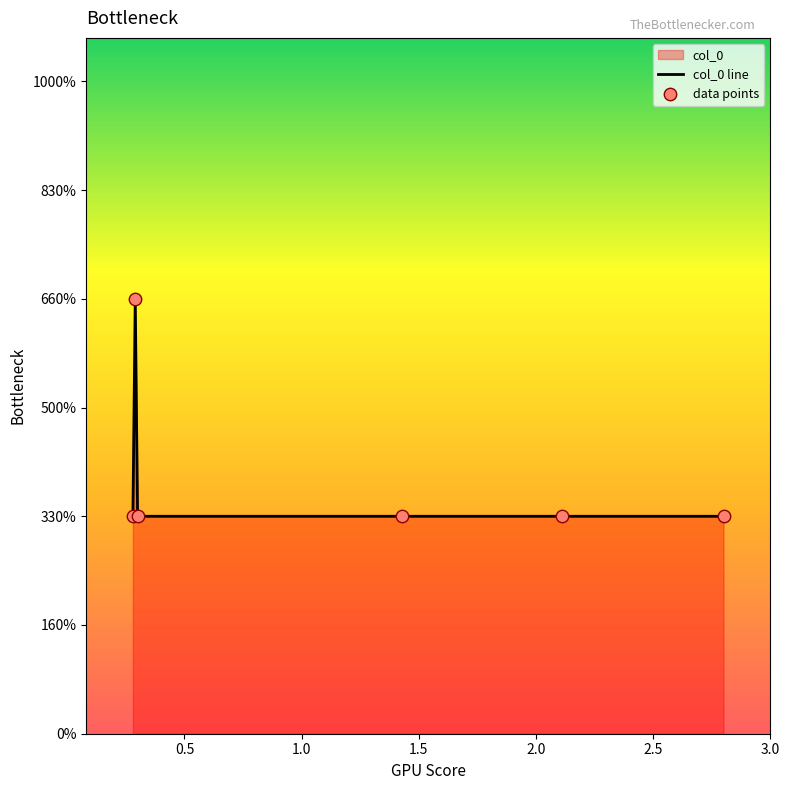

Which series contains the lowest Y value?

col_0 line